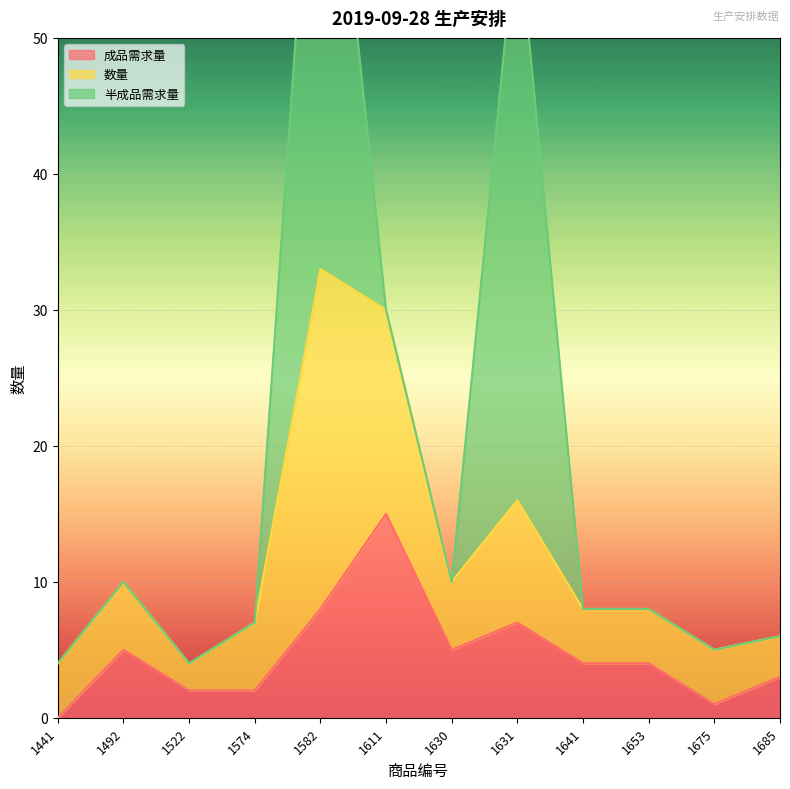

What is the maximum value for 成品需求量?

15